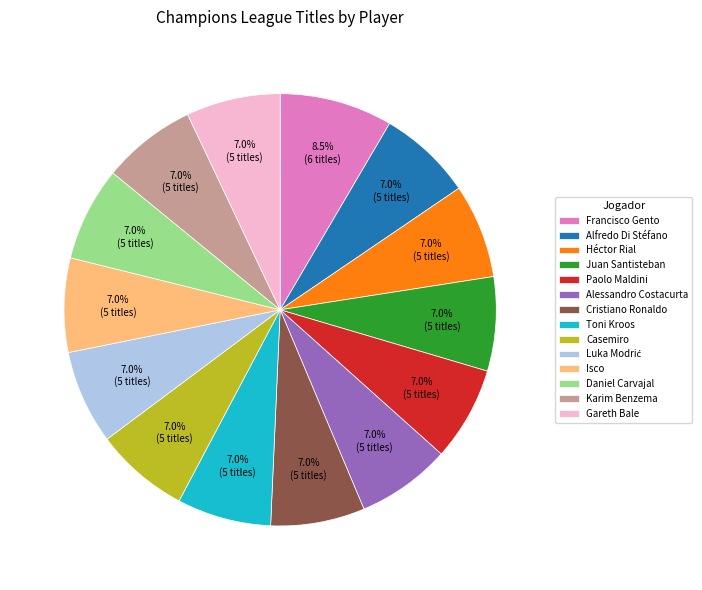

Is there any slice that represents more than half of the pie?

No